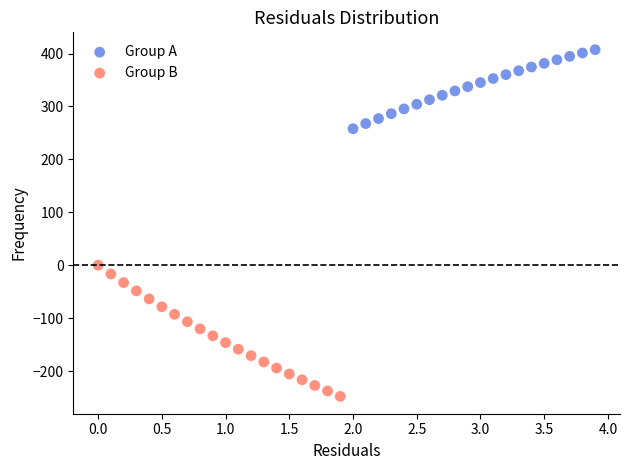

Which series has the largest Y range (max minus min)?

Group B